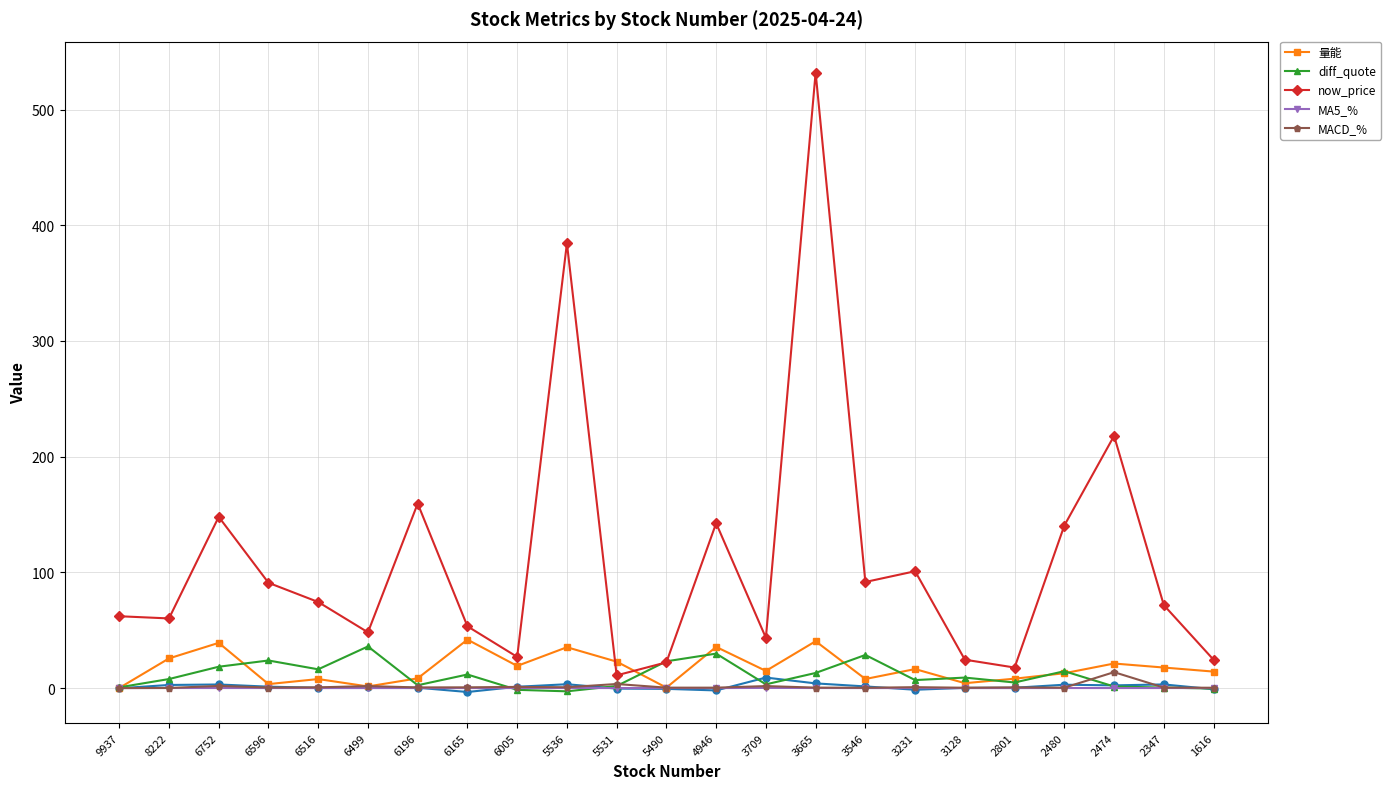

At 6596, list the series in order from smallest to largest.

MA5_%, MACD_%, 量能, diff_quote, now_price